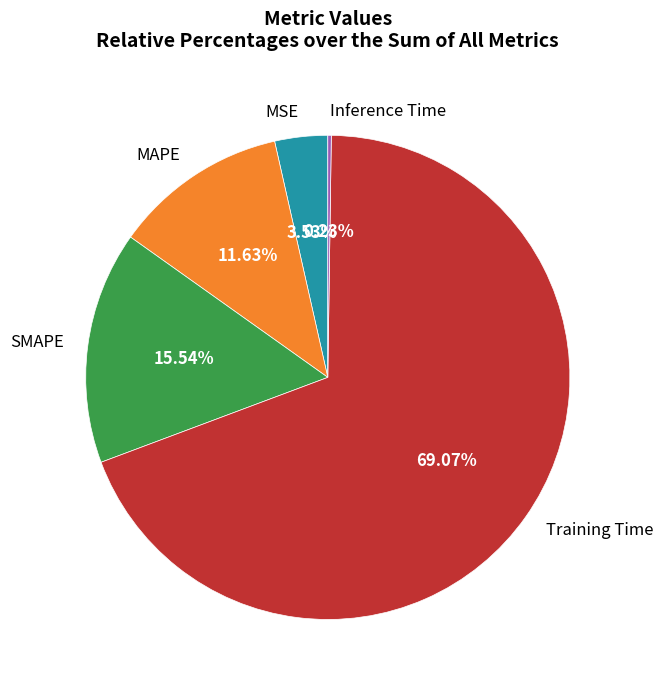

What is the largest slice in the pie chart?

Training Time